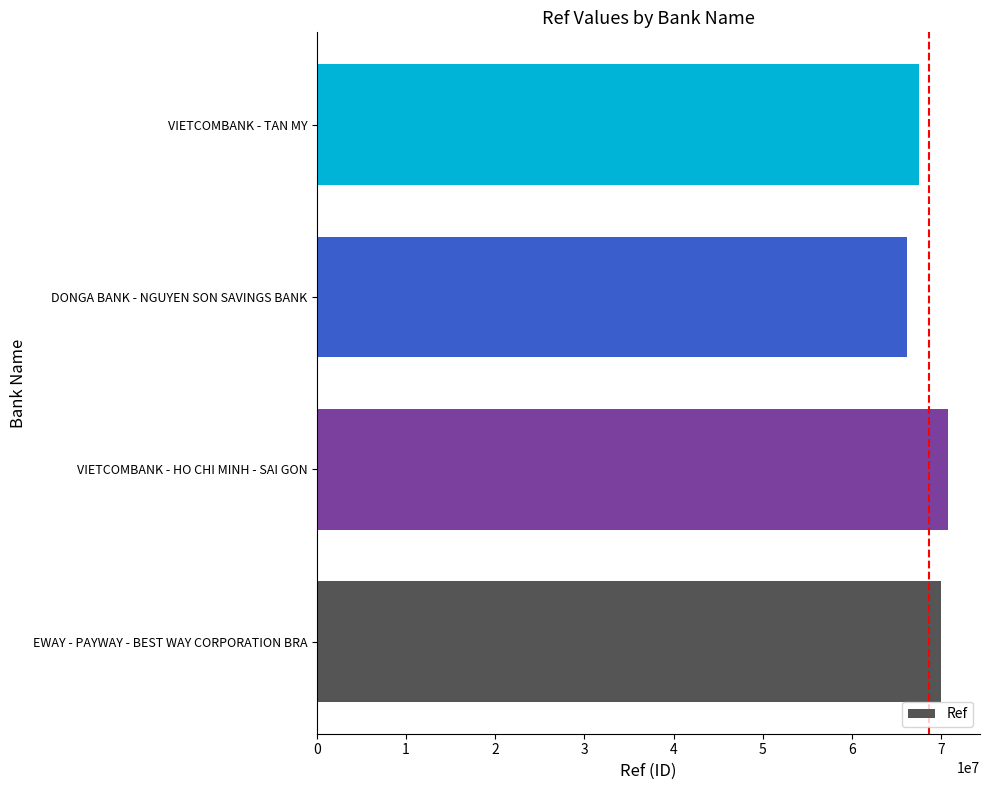

Where is the data nearest to the value 68511025?

VIETCOMBANK - TAN MY